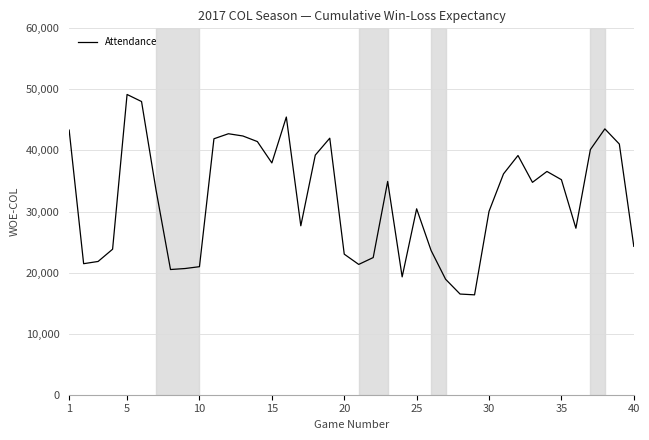

Does the chart have visible grid lines?

Yes